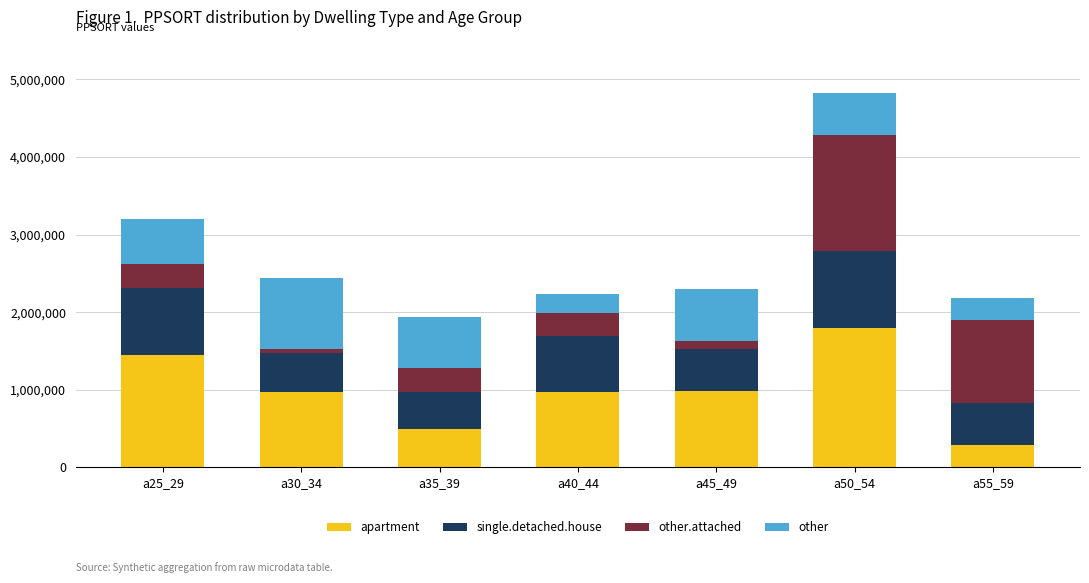

How many series are shown in this chart?

4